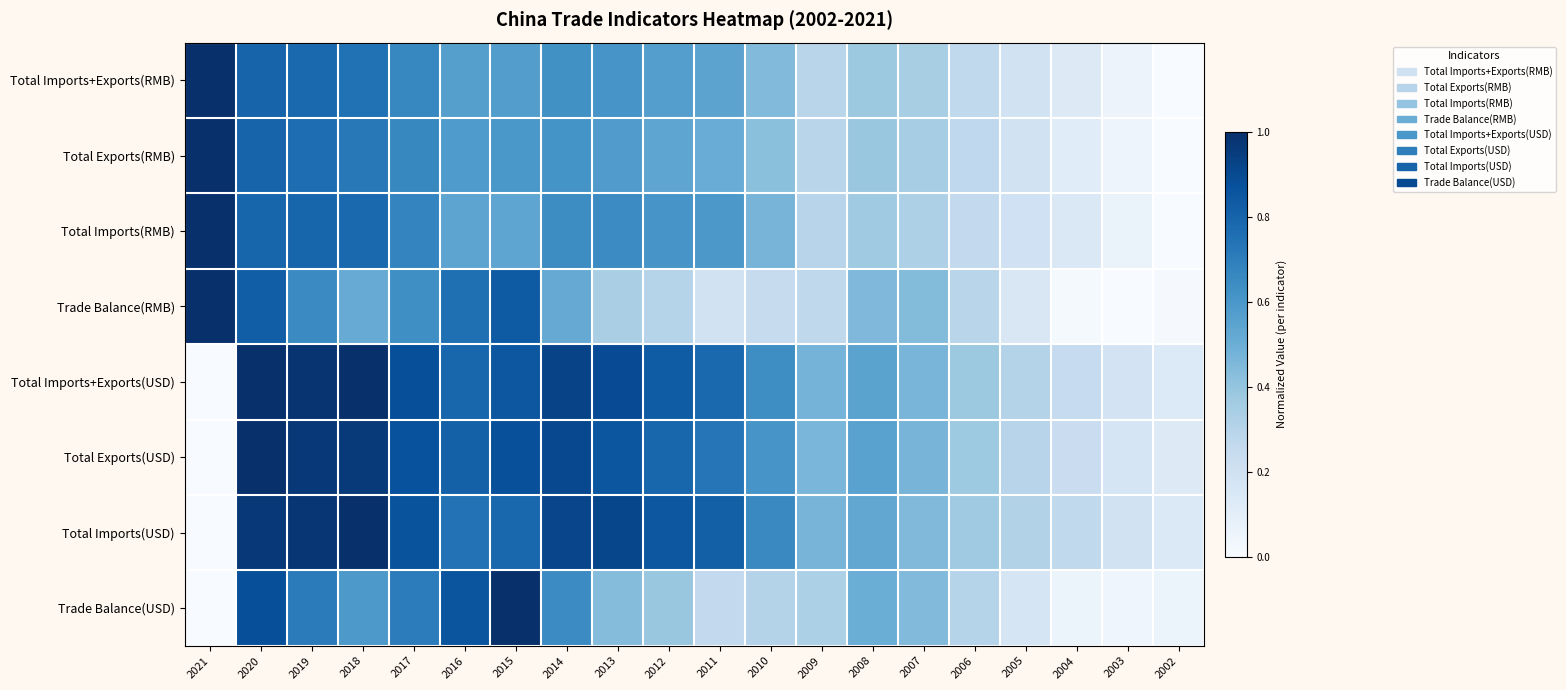

Between 2021 and 2011, which series saw the biggest shift?

Total Imports(USD)